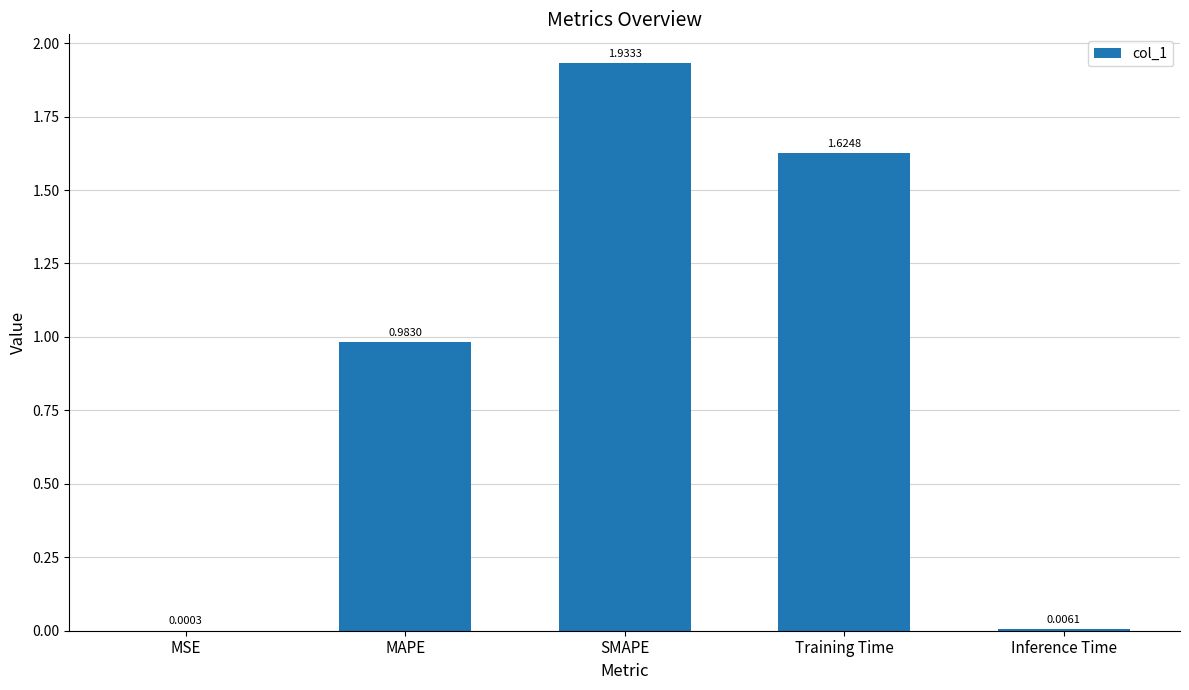

Where is the data nearest to the value 0?

MSE